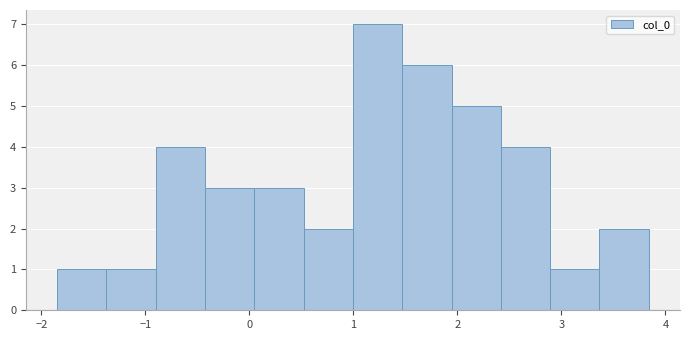

Which range on the x-axis has the tallest bar?

1.0 to 1.5